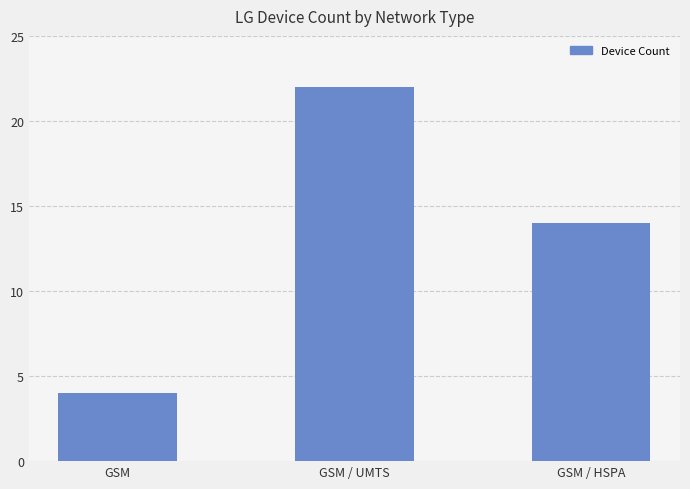

What is the difference between the values at GSM / UMTS and GSM / HSPA?

8